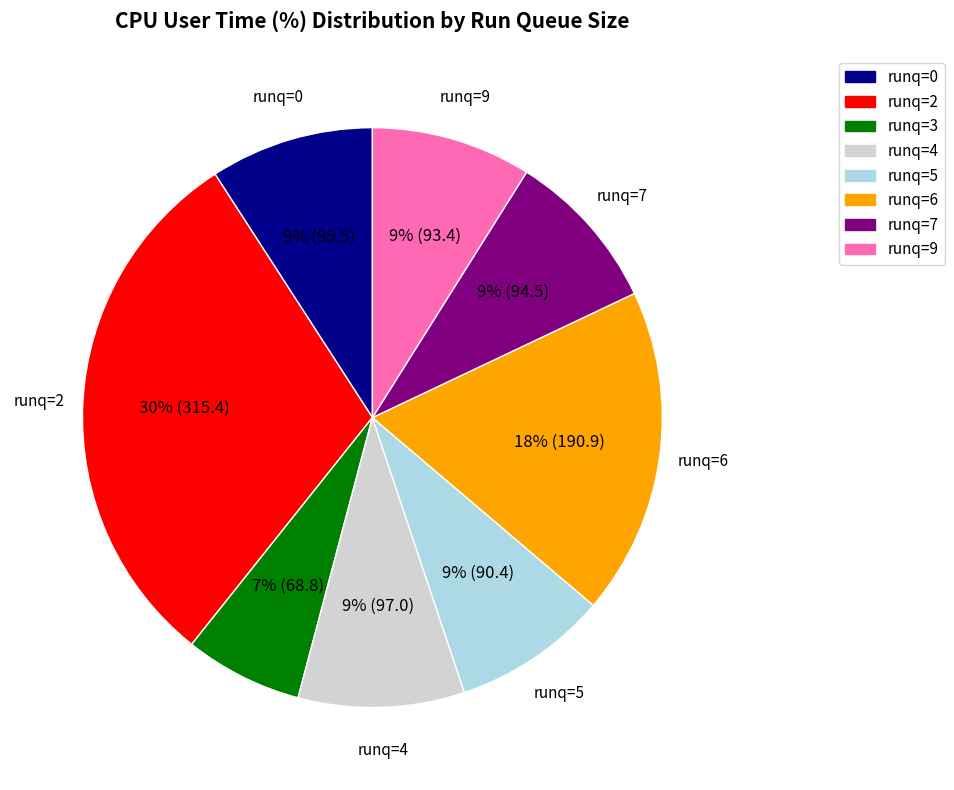

Which has a higher value, runq=3 or runq=9?

runq=9